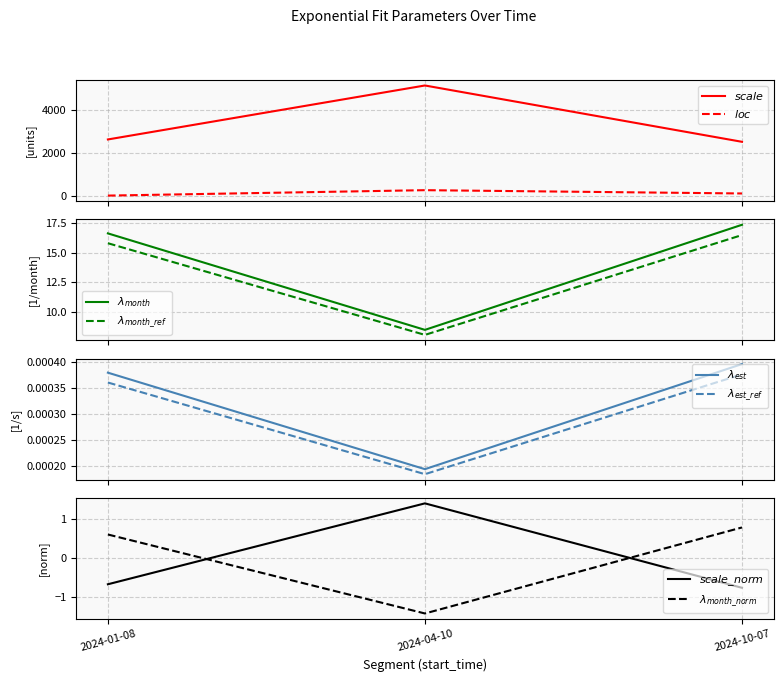

Where does the lambda_est series first go above 16?

2024-01-08